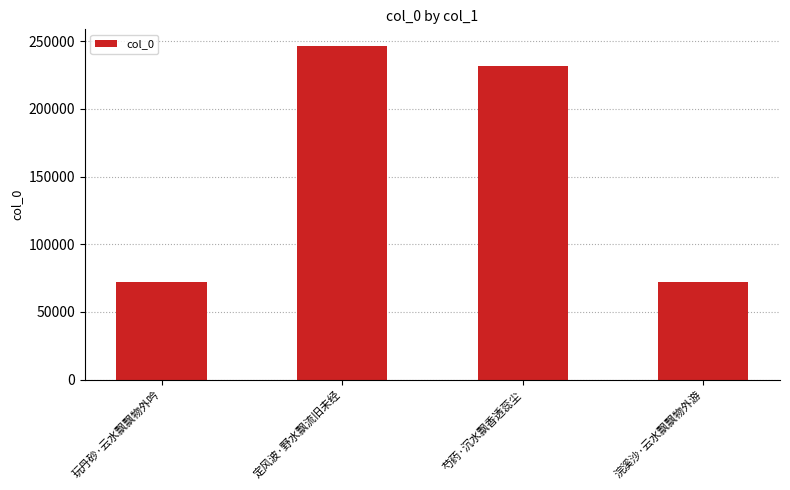

What is the smallest value displayed?

71737